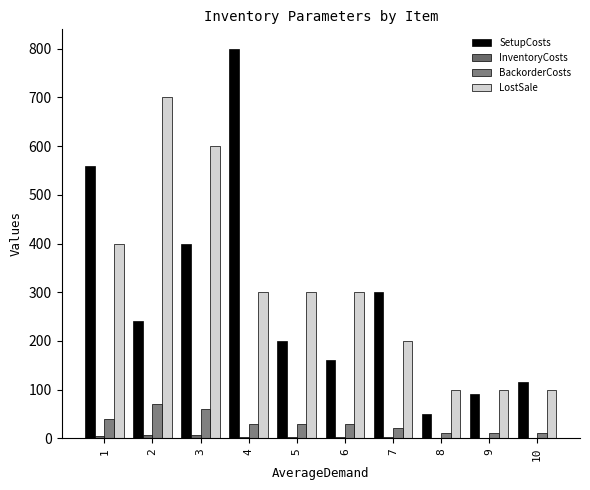

Reading right to left, list all the values displayed in this chart.

SetupCosts: 10=115	9=90	8=50	7=300	6=160	5=200	4=800	3=400	2=240	1=560
InventoryCosts: 10=1	9=1	8=1	7=2	6=3	5=3	4=3	3=6	2=7	1=4
BackorderCosts: 10=10	9=10	8=10	7=20	6=30	5=30	4=30	3=60	2=70	1=40
LostSale: 10=100	9=100	8=100	7=200	6=300	5=300	4=300	3=600	2=700	1=400